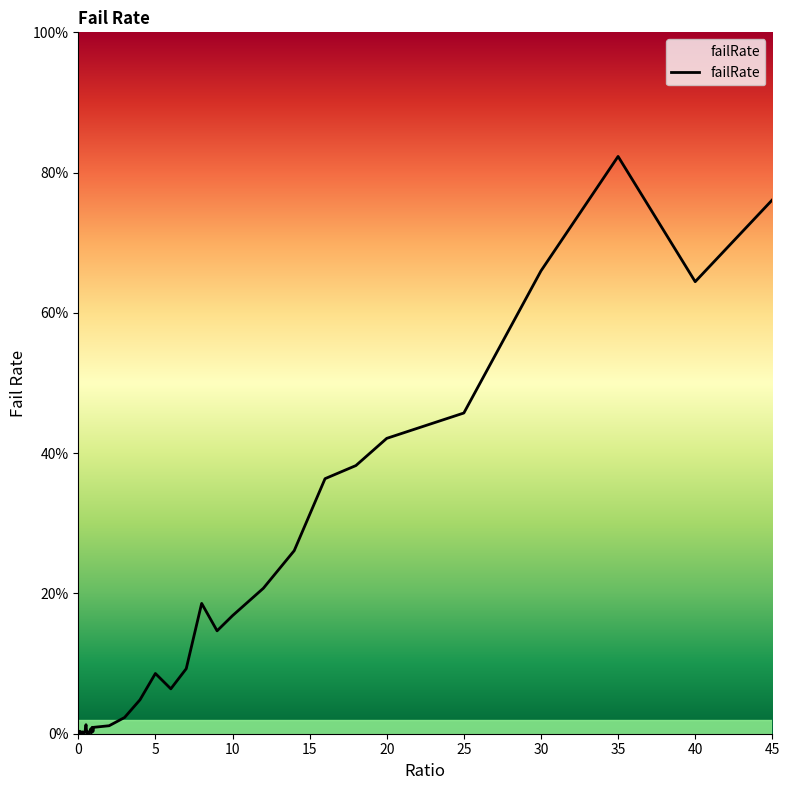

Reading left to right, list all the values displayed in this chart.

0=0.0	0.05=0.0	0.1=0.0	0.15=0.0	0.2=0.0	0.25=0.0	0.3=0.0	0.35=0.0	0.4=0.0	0.45=0.0	0.5=0.0	0.55=0.0	0.6=0.0	0.65=0.0	0.7=0.0	0.75=0.0	0.8=0.0	0.85=0.0	0.9=0.0	0.95=0.0	1=0.0	2=0.0	3=0.0	4=0.0	5=0.1	6=0.1	7=0.1	8=0.2	9=0.1	10=0.2	12=0.2	14=0.3	16=0.4	18=0.4	20=0.4	25=0.5	30=0.7	35=0.8	40=0.6	45=0.8